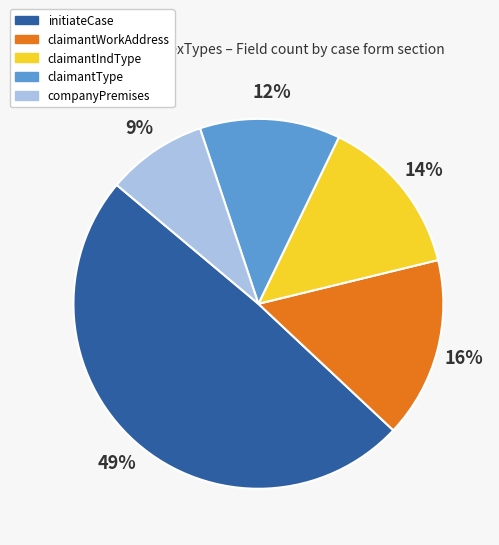

What is the largest slice in the pie chart?

initiateCase